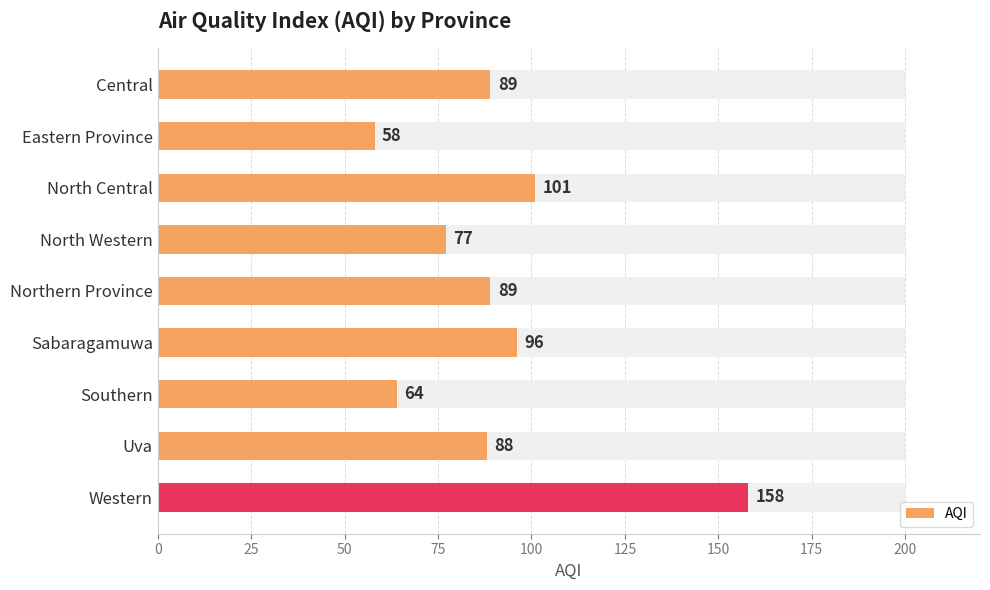

What is the value of the 8th bar from the left?

88